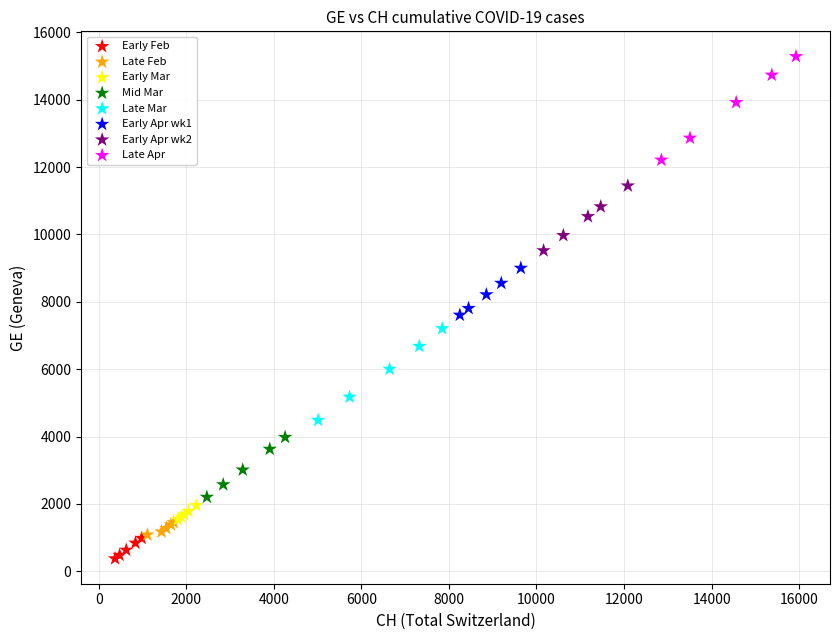

Which series contains the highest Y value?

Late Apr